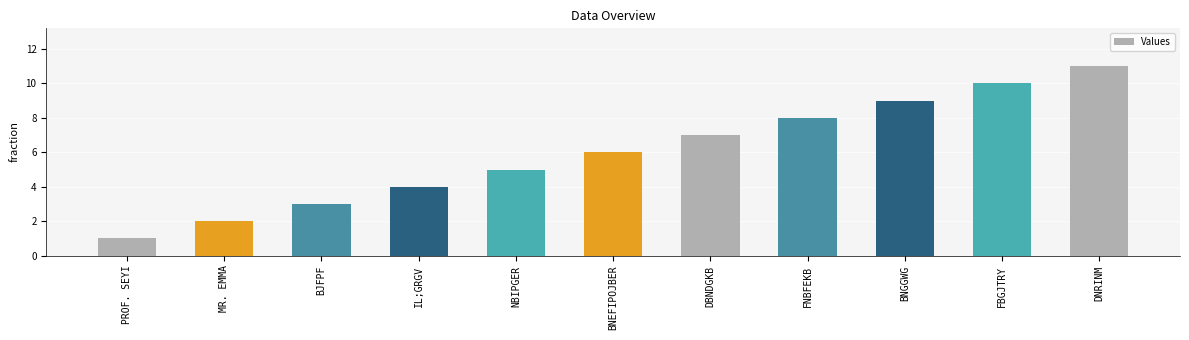

Reading right to left, list all the values displayed in this chart.

11	10	9	8	7	6	5	4	3	2	1